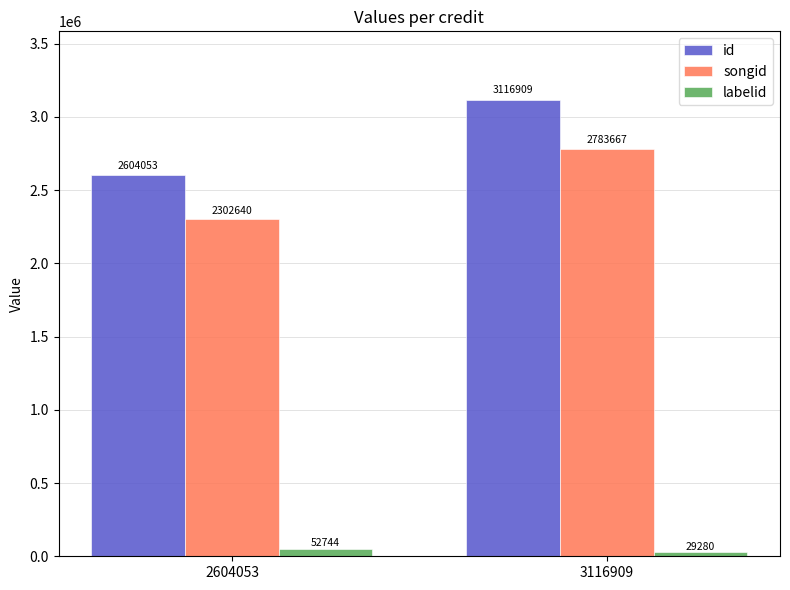

What is the sum of all id values?

5720962